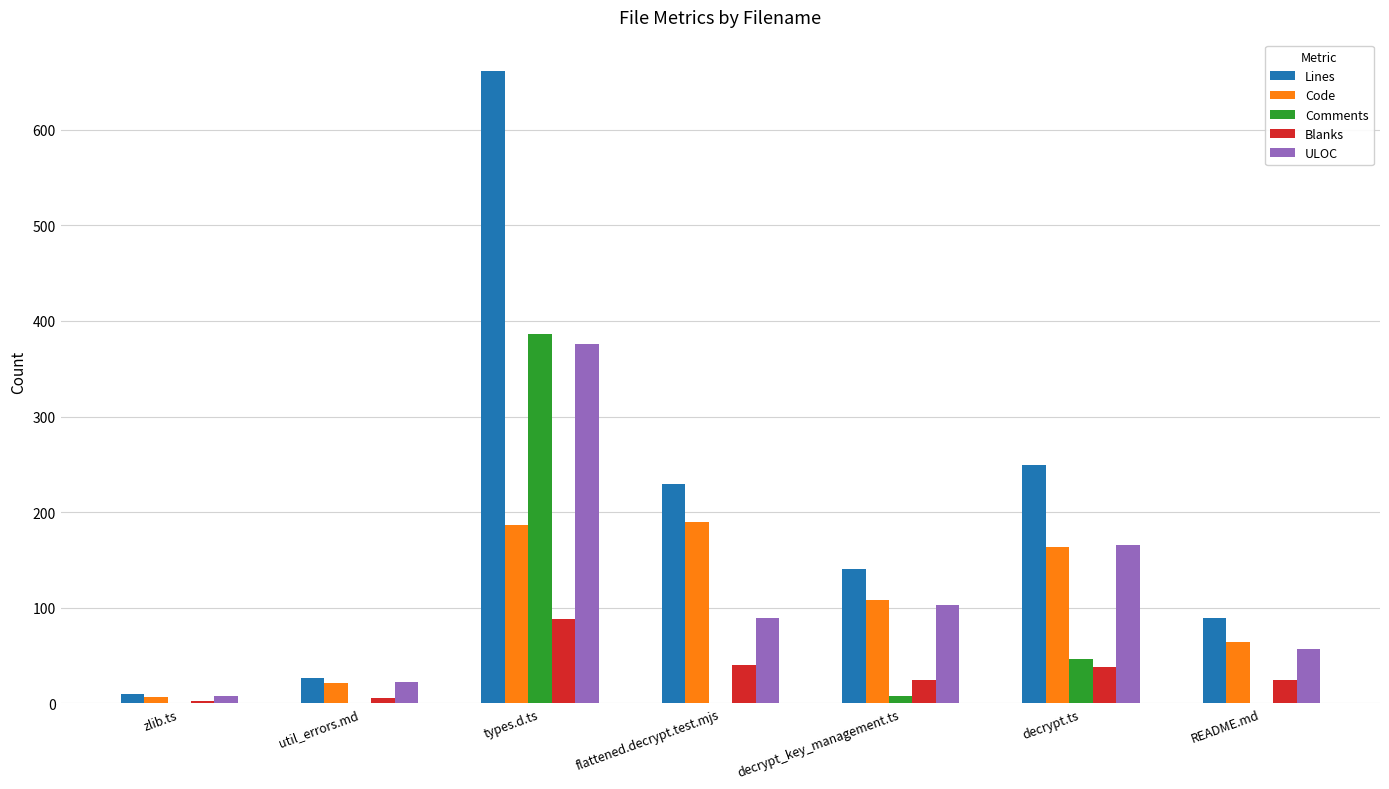

Which series has the largest range (max minus min)?

Lines